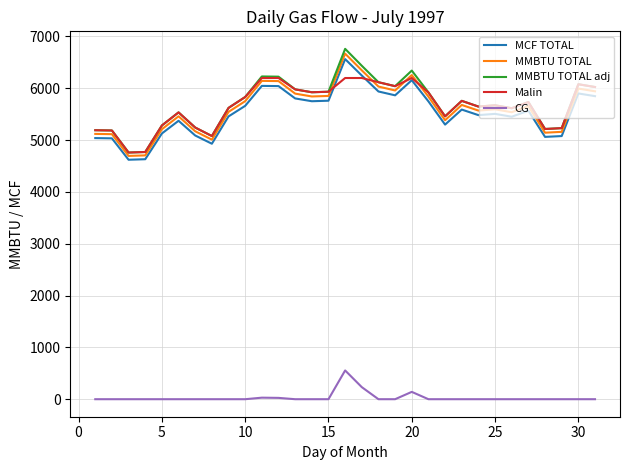

Which series has the widest spread of values?

MMBTU TOTAL adj